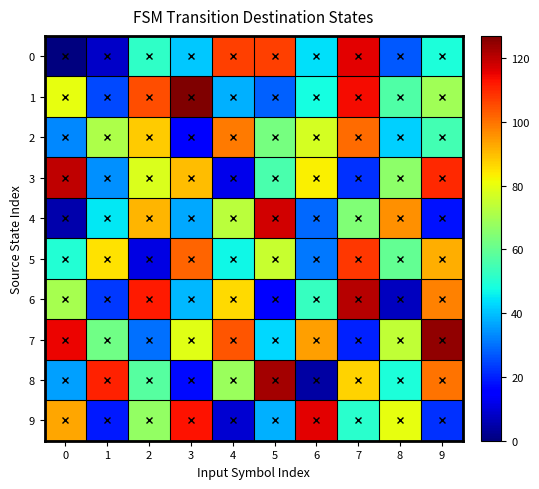

Which has a higher value, 6 or 8?

6